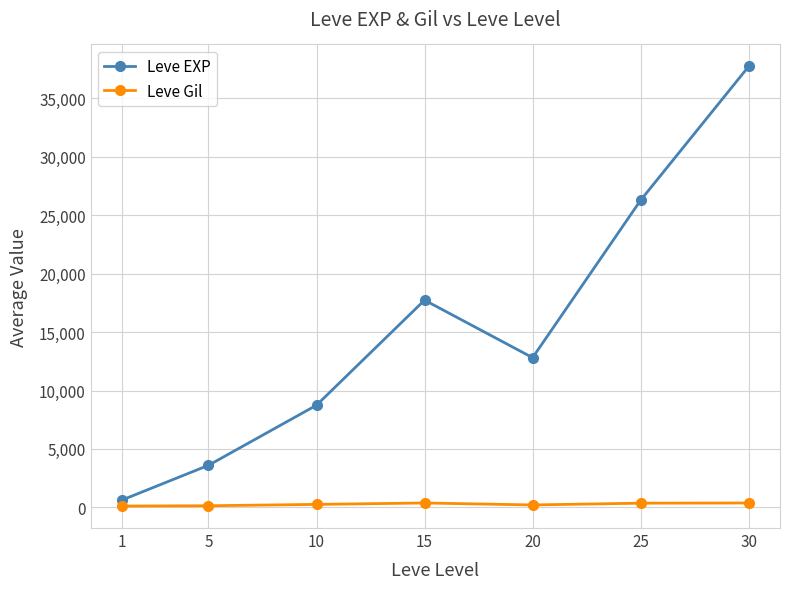

Which series has the largest total across all categories?

Leve EXP